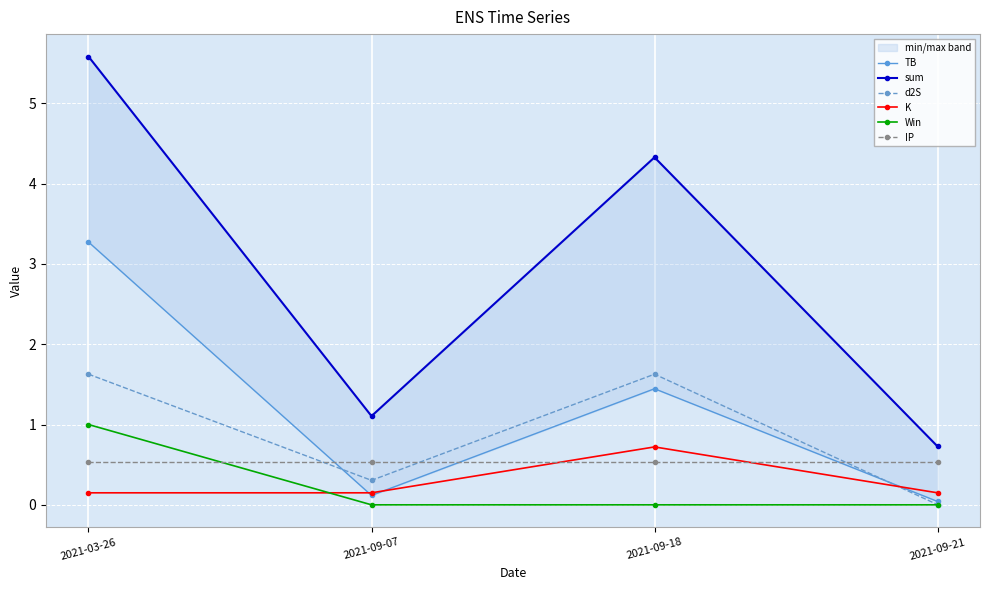

What is the difference between the maximum and minimum values in the Win series?

1.0